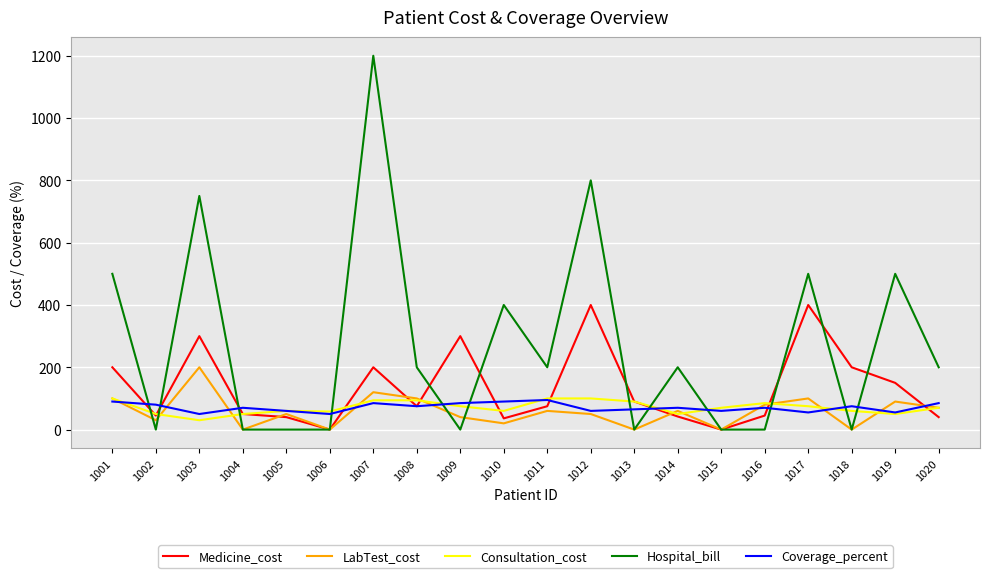

How many values in the Medicine_cost series are below 75?

9